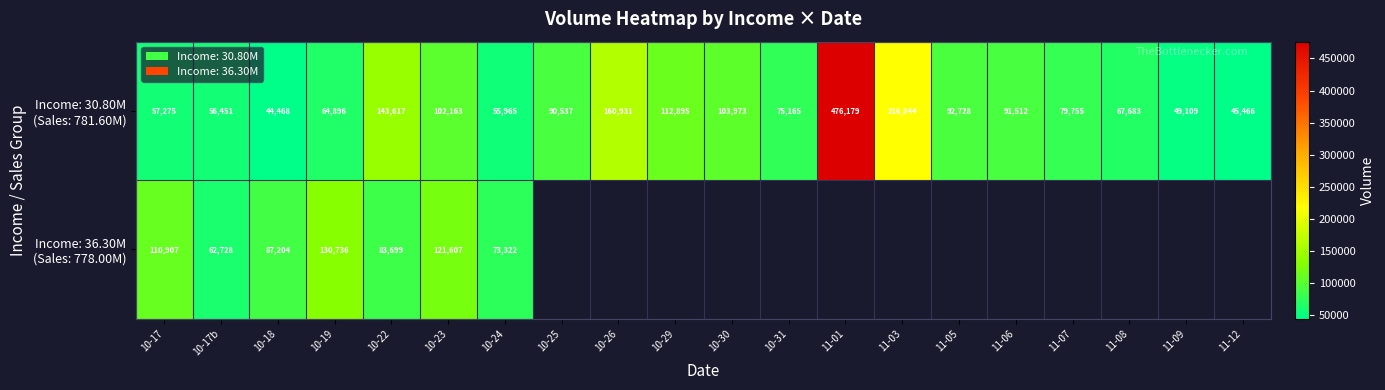

What is the total value across all series at 10-19?

195632